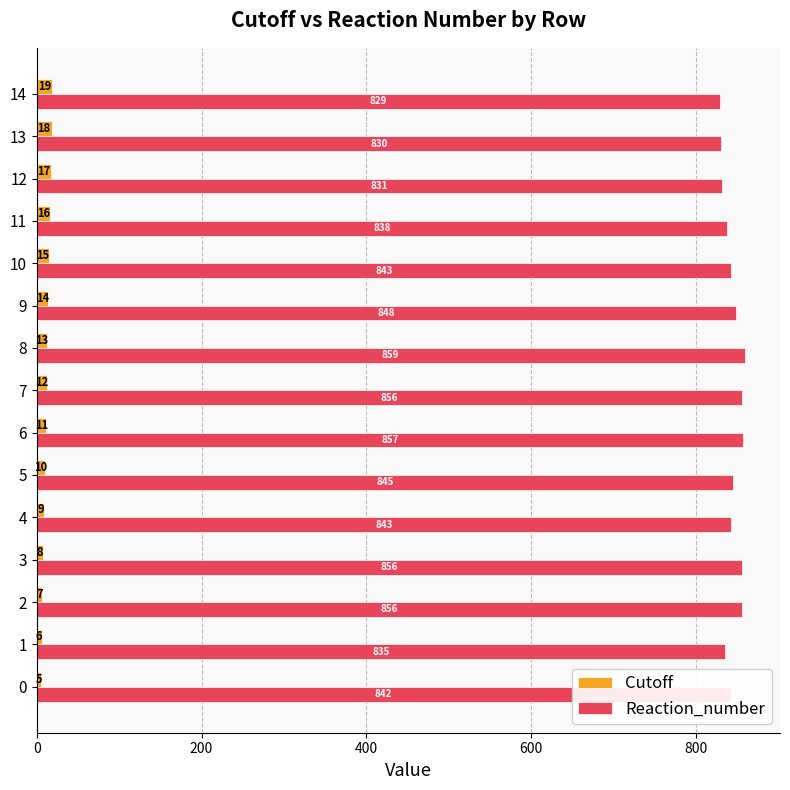

At which label does Reaction_number reach its minimum?

14